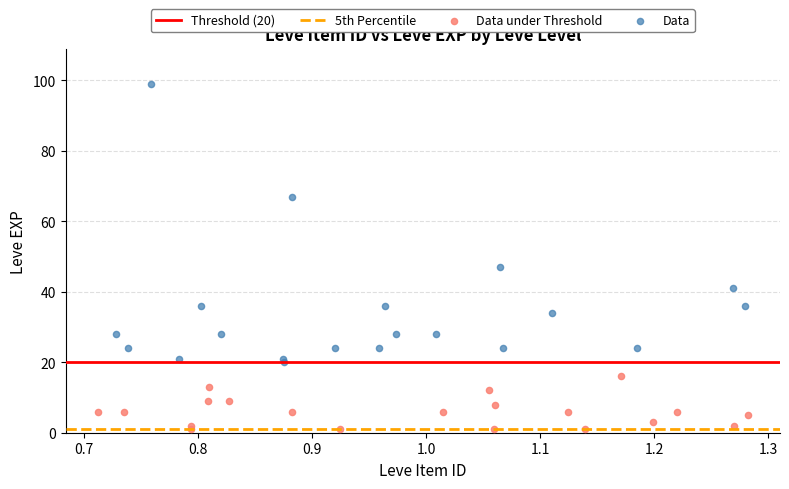

Which series has the widest spread of Y values?

Data